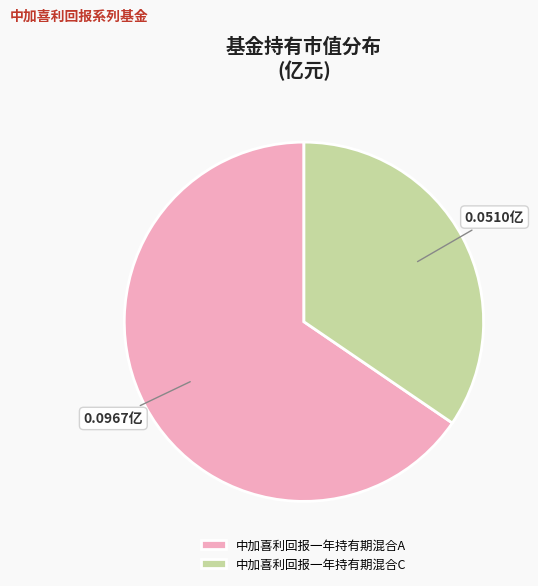

Between 中加喜利回报一年持有期混合C and 中加喜利回报一年持有期混合A, which is larger?

中加喜利回报一年持有期混合A